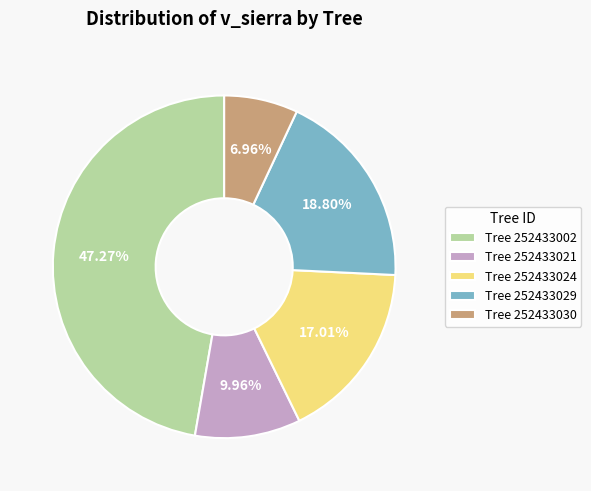

Which has a higher value, Tree 252433030 or Tree 252433024?

Tree 252433024